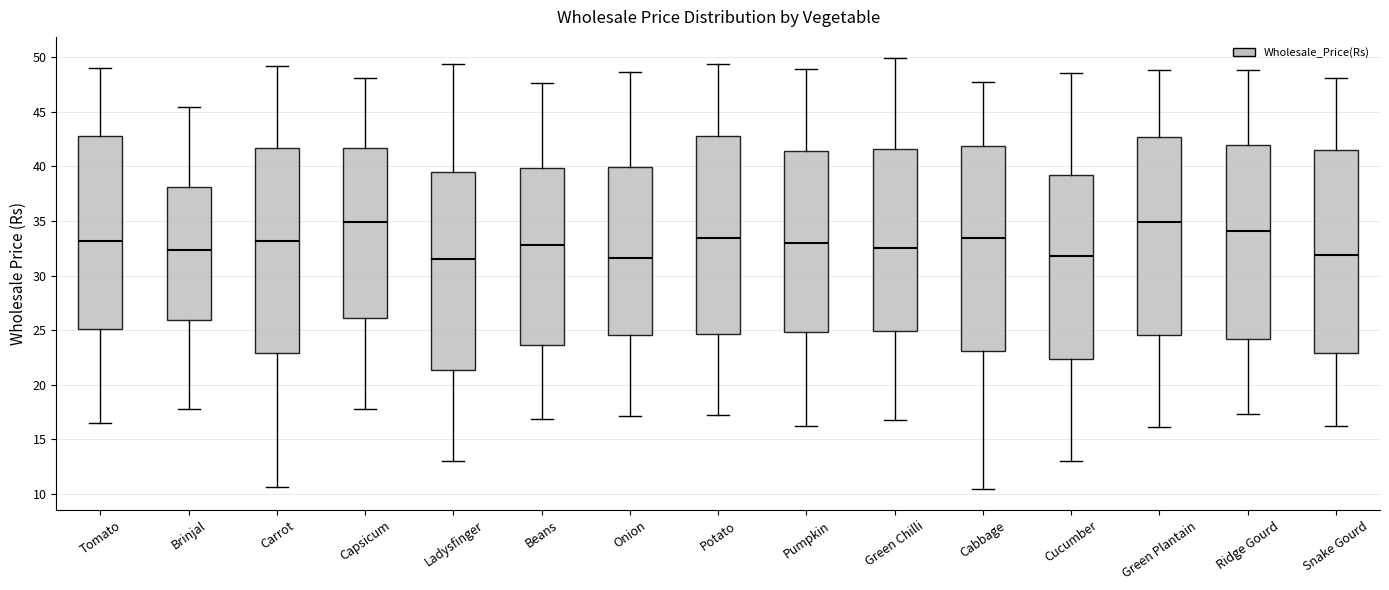

Reading left to right, read every box against the y-axis: the position of its median line, the range the box covers, and the ends of its whiskers. The values are not printed on the chart, so give them approximately, as read against the axis.

Tomato: median 33.0, box 25.0 to 43.0, whiskers 16.5 to 49.0
Brinjal: median 32.5, box 26.0 to 38.0, whiskers 18.0 to 45.5
Carrot: median 33.0, box 23.0 to 41.5, whiskers 10.5 to 49.0
Capsicum: median 35.0, box 26.0 to 41.5, whiskers 18.0 to 48.0
Ladysfinger: median 31.5, box 21.5 to 39.5, whiskers 13.0 to 49.5
Beans: median 33.0, box 23.5 to 40.0, whiskers 17.0 to 47.5
Onion: median 31.5, box 24.5 to 40.0, whiskers 17.0 to 48.5
Potato: median 33.5, box 24.5 to 43.0, whiskers 17.0 to 49.5
Pumpkin: median 33.0, box 25.0 to 41.5, whiskers 16.0 to 49.0
Green Chilli: median 32.5, box 25.0 to 41.5, whiskers 17.0 to 50.0
Cabbage: median 33.5, box 23.0 to 42.0, whiskers 10.5 to 48.0
Cucumber: median 32.0, box 22.5 to 39.0, whiskers 13.0 to 48.5
Green Plantain: median 35.0, box 24.5 to 42.5, whiskers 16.0 to 49.0
Ridge Gourd: median 34.0, box 24.0 to 42.0, whiskers 17.5 to 49.0
Snake Gourd: median 32.0, box 23.0 to 41.5, whiskers 16.0 to 48.0